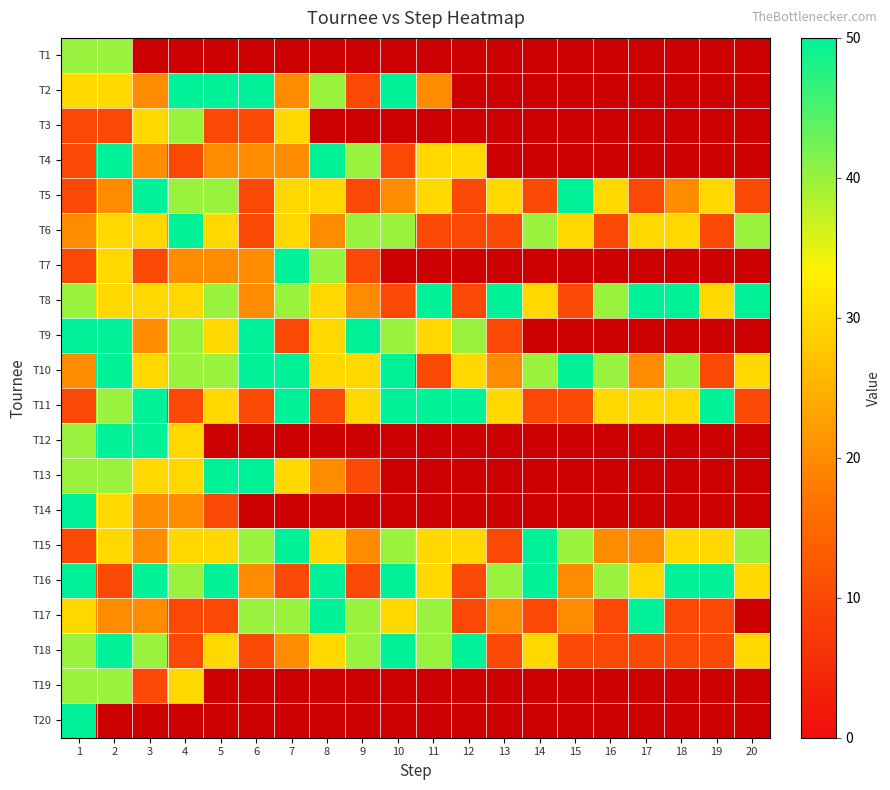

What is the approximate value of T17 at 10?

30.0